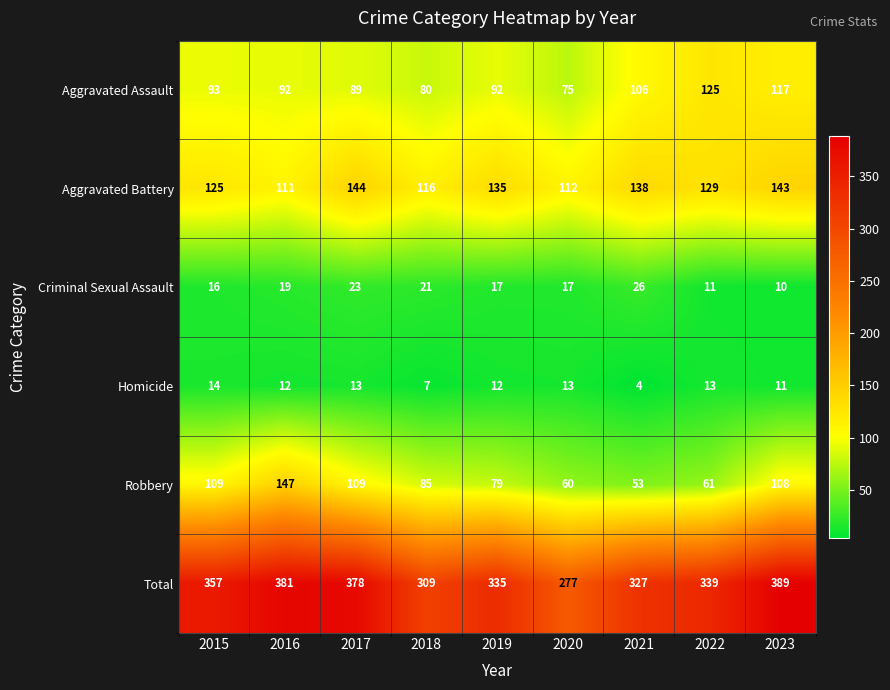

What is the difference between the maximum and minimum values in the Criminal Sexual Assault series?

16